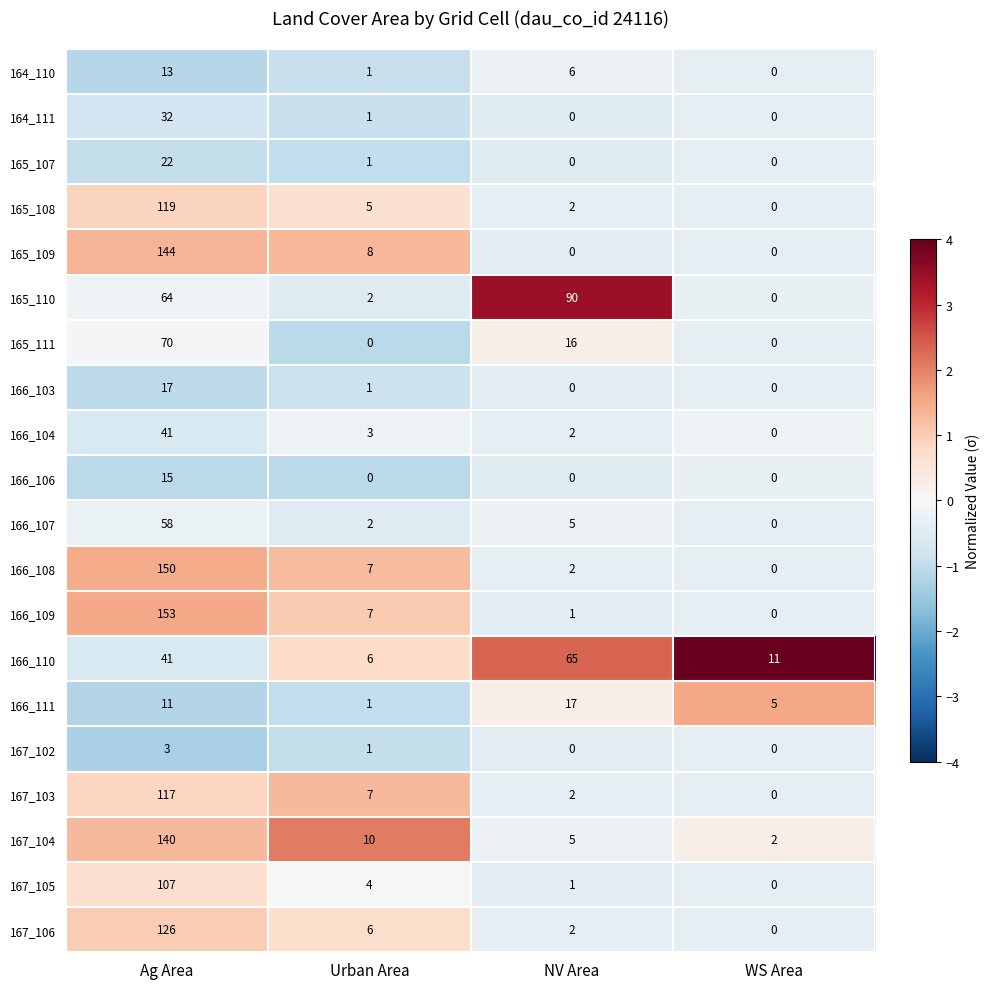

Between Ag Area and WS Area, which series saw the biggest shift?

166_109